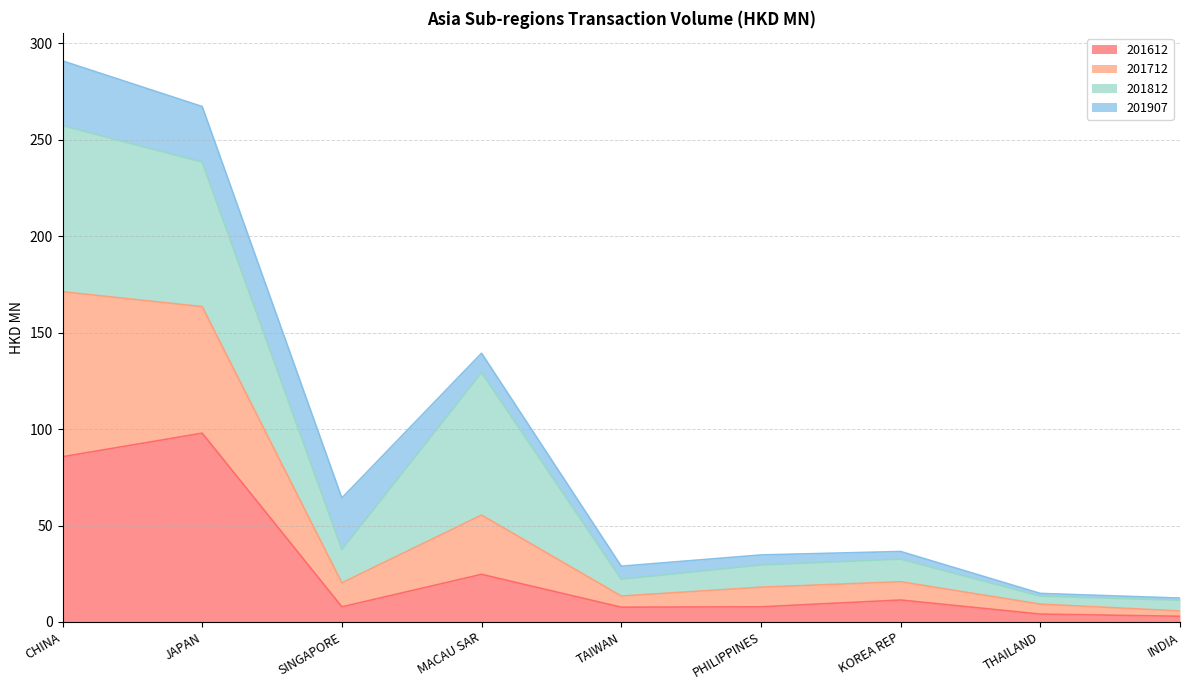

Between JAPAN and PHILIPPINES, which is larger?

JAPAN